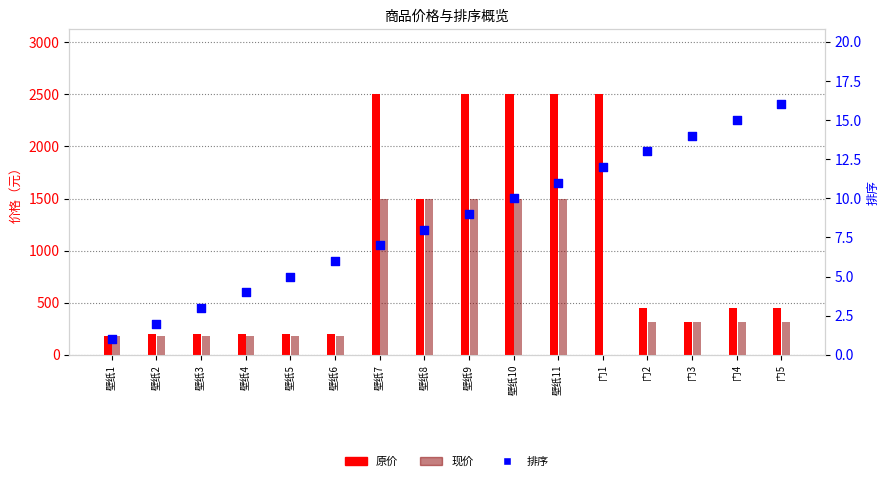

Which series contains the highest Y value?

原价